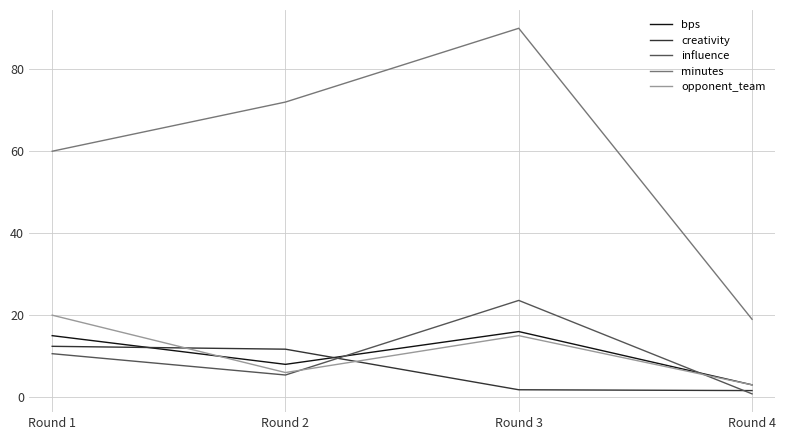

What is the total value across all series at Round 4?

27.4